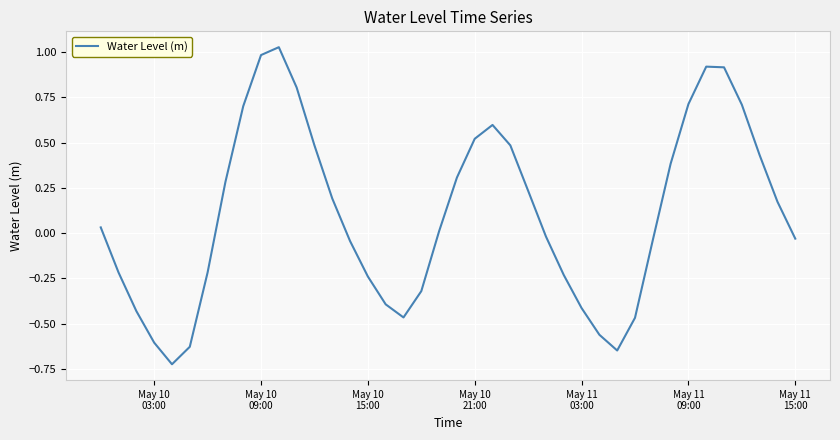

What is the difference between the maximum and minimum values?

1.8